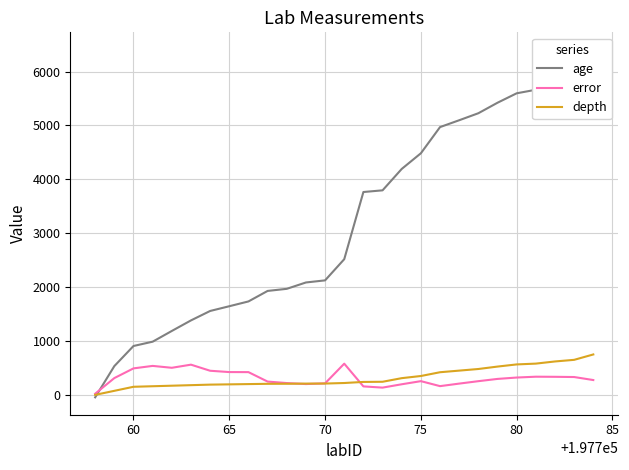

What is the highest value of the depth series?

750.0